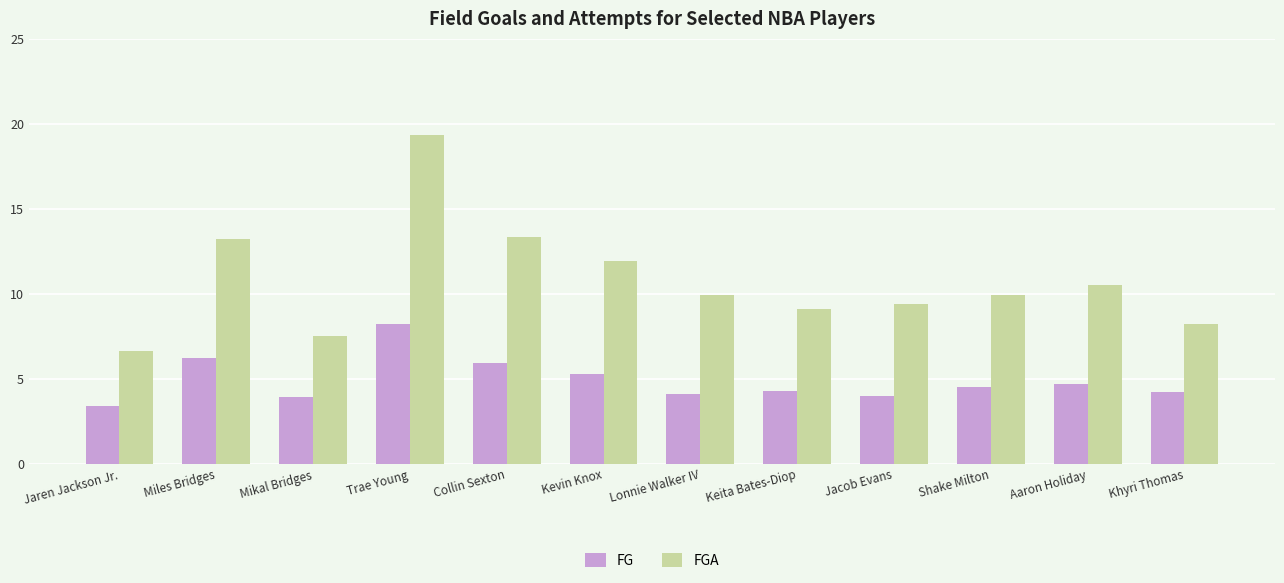

What is the difference between the highest and lowest values at Khyri Thomas?

4.0